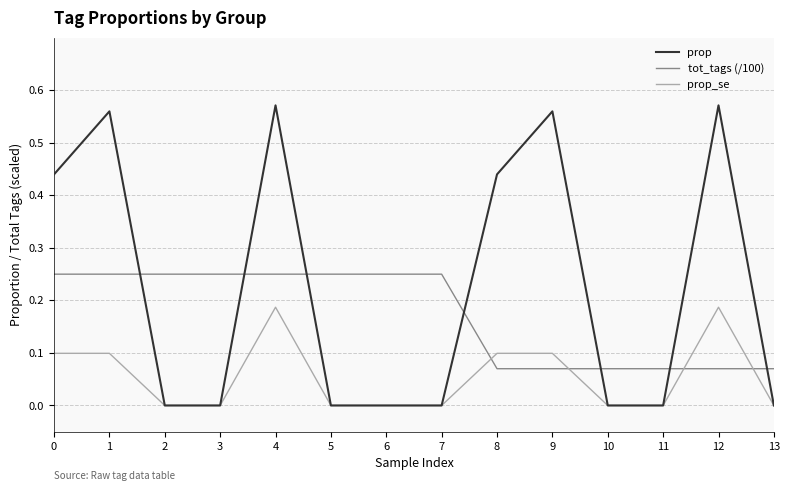

True or false: prop_se has a value of -0.1 at 7.

False